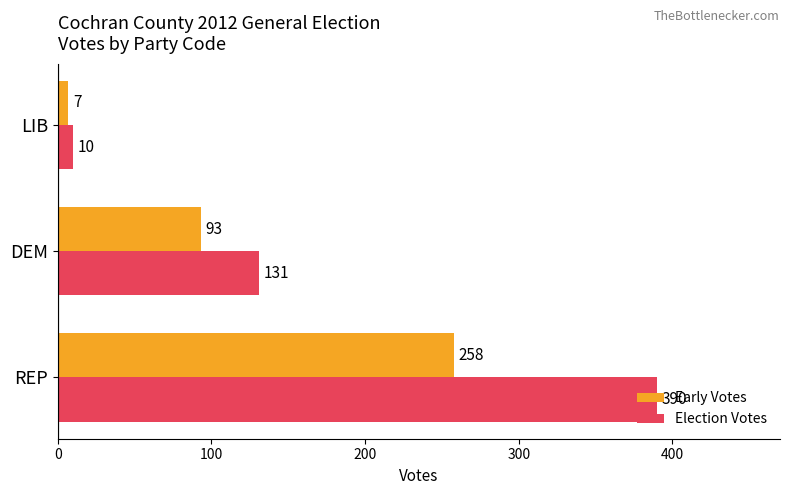

Between REP and DEM, which series saw the biggest shift?

Election Votes